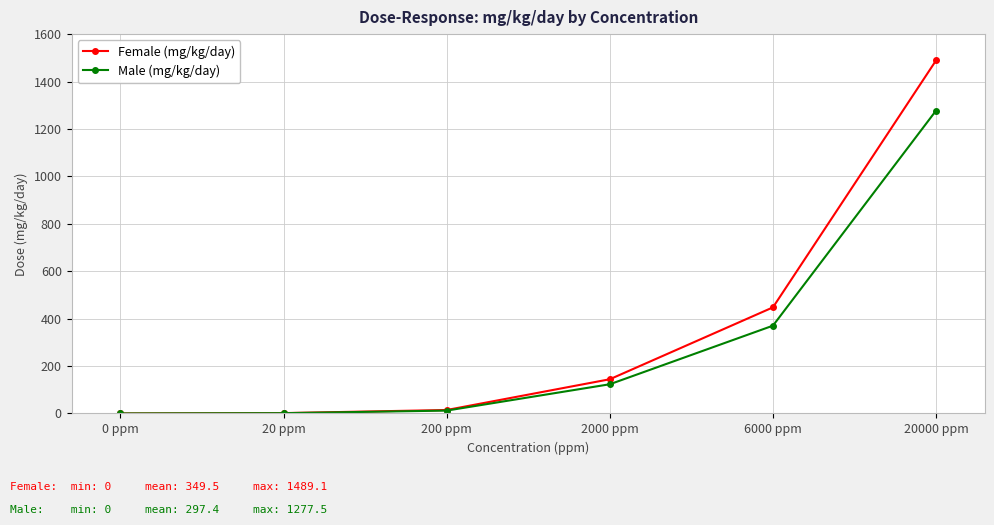

List the series in order of their peak value, lowest first.

Male (mg/kg/day), Female (mg/kg/day)